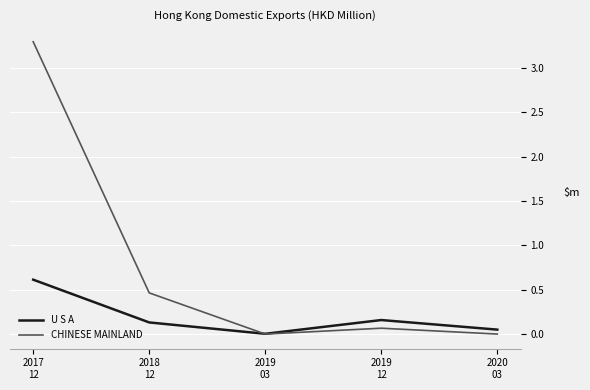

At which label is CHINESE MAINLAND closest to 1?

2018
12